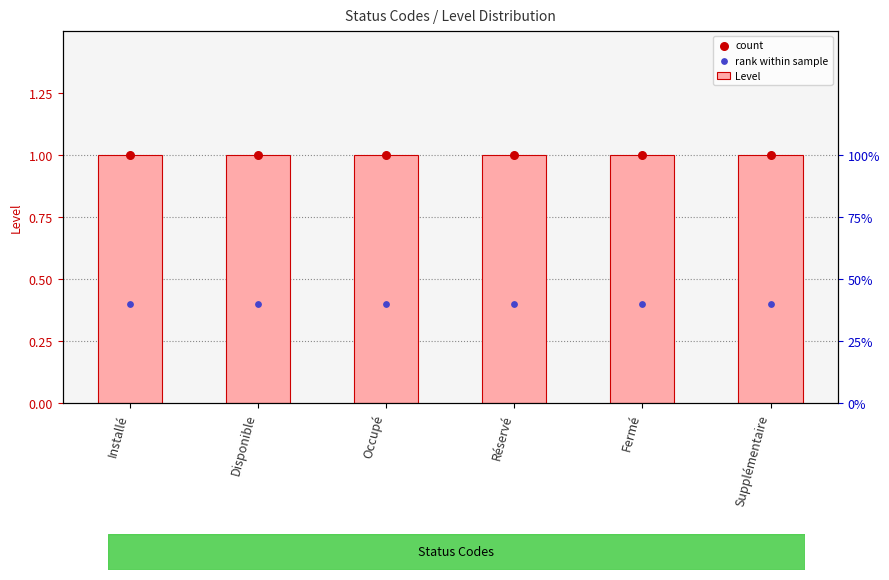

Is the value of rank within sample at Disponible greater than the value of count at Réservé?

No